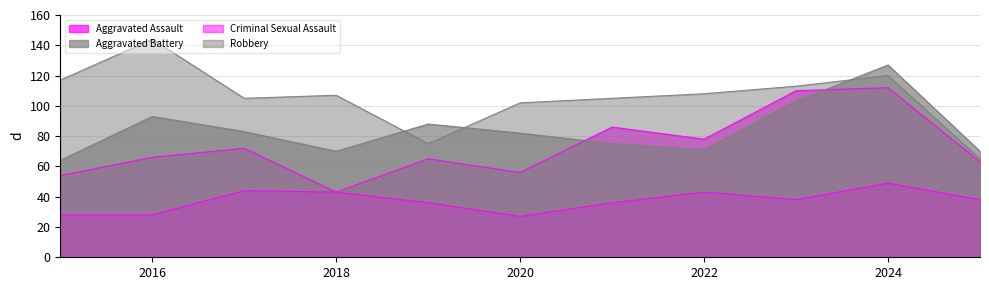

Is the value of Criminal Sexual Assault at 2017 greater than the value of Aggravated Battery at 2017?

No